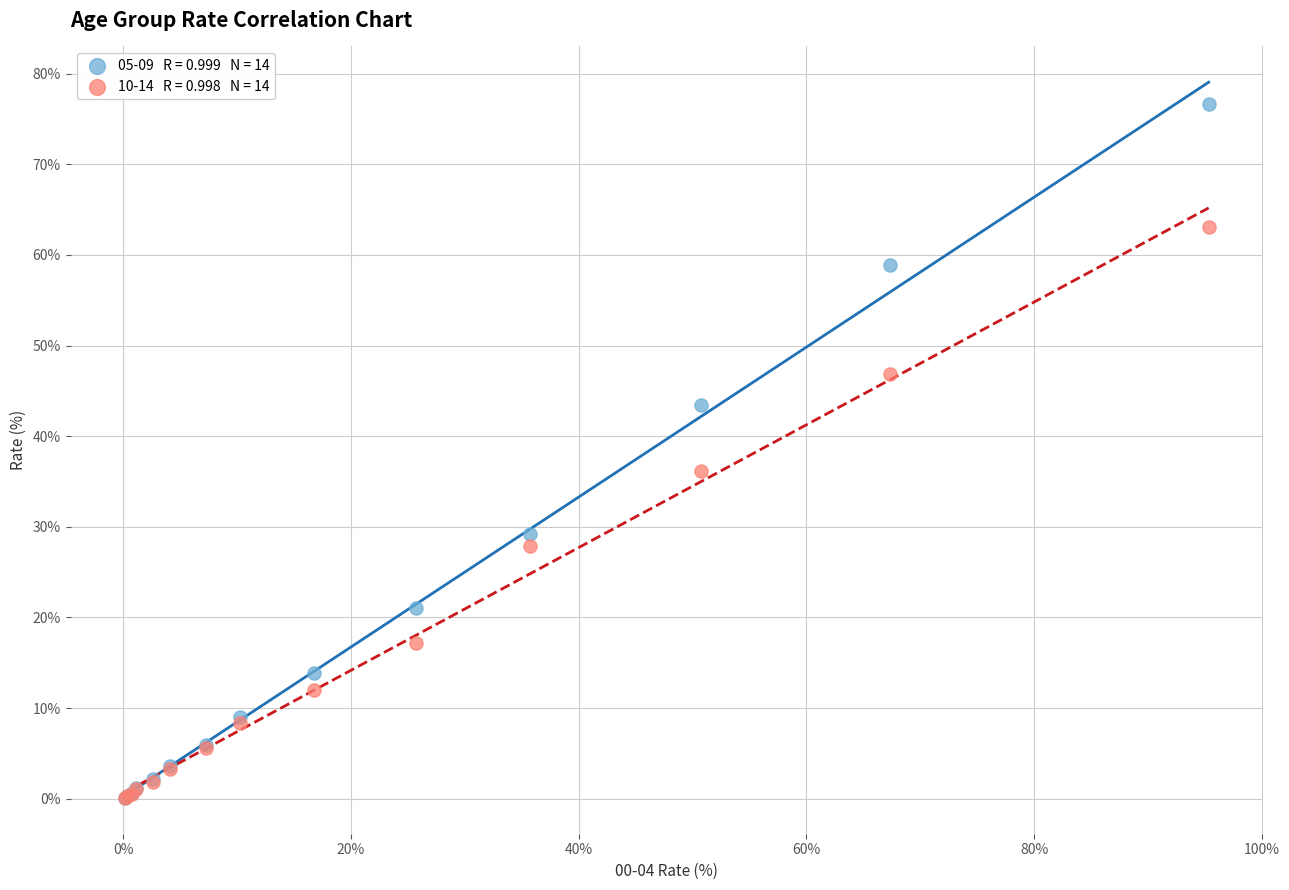

Across all series, what Y value is closest to 38?

36.2